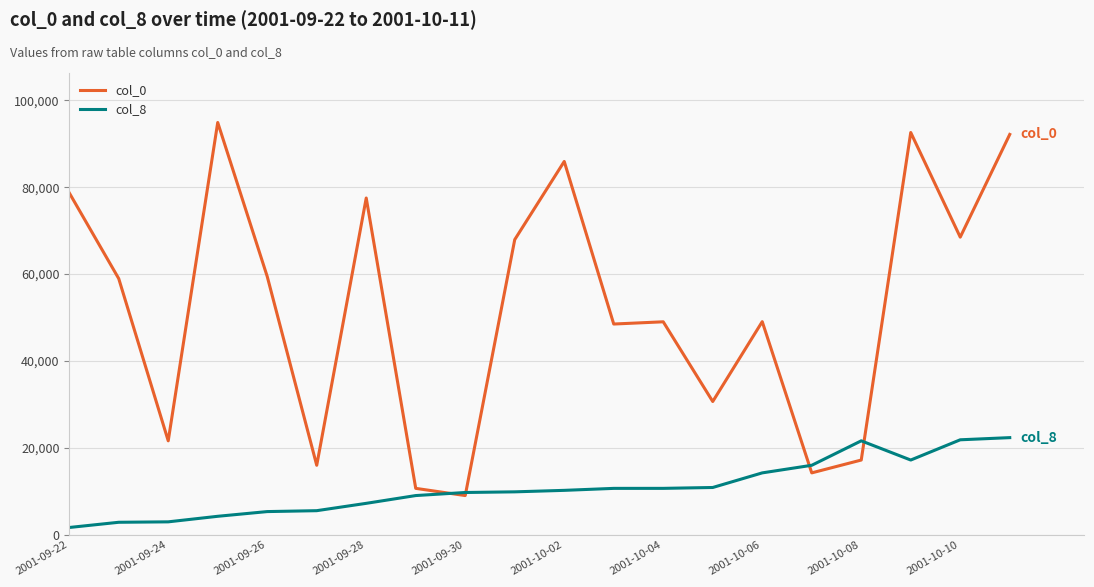

List the series in order of their peak value, highest first.

col_0, col_8